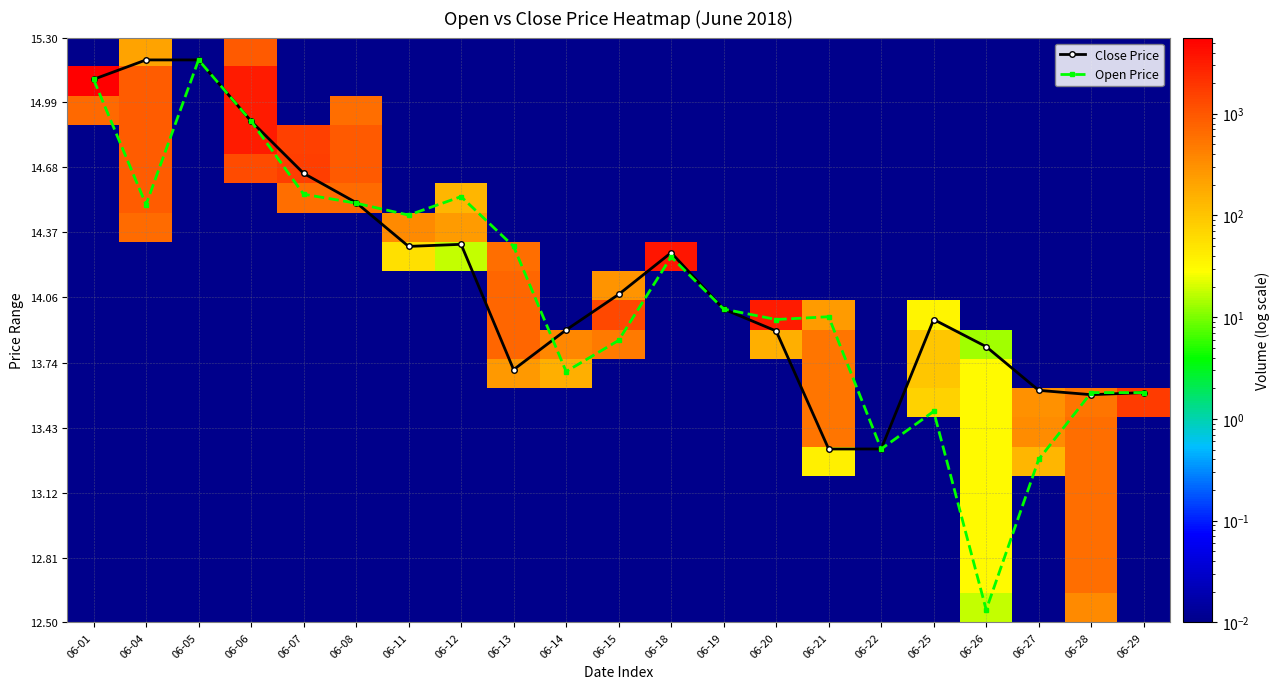

Is the value of Close Price at 06-14 greater than the value of Open Price at 06-28?

Yes